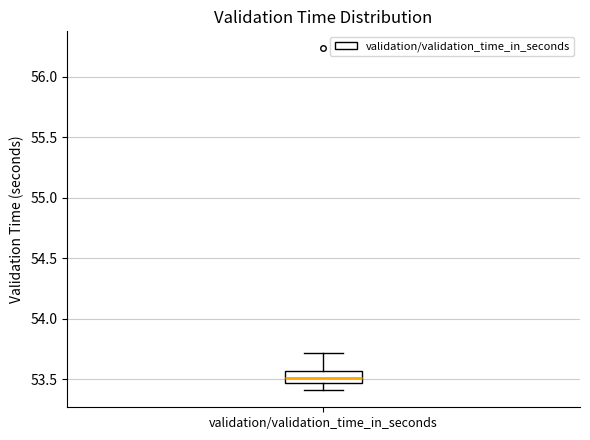

Transcribe this box plot: give where the median line is, the range the box spans, and where the two whiskers end, as read against the y-axis. The values are not printed on the chart, so give them approximately, as read against the axis.

median 53.50, box 53.45 to 53.55, whiskers 53.40 to 53.70